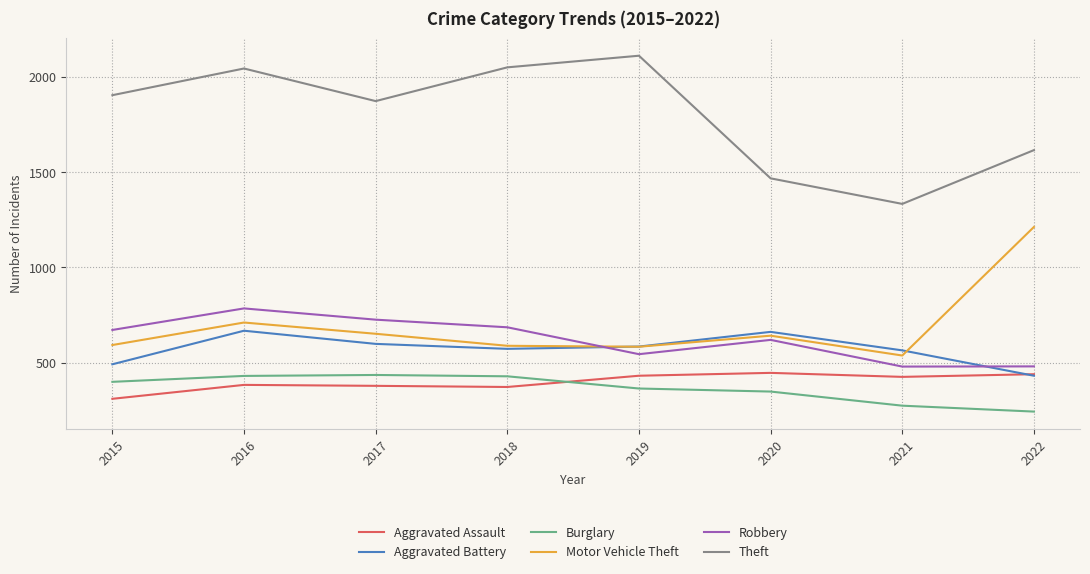

After their last crossing, which series has the higher values: Aggravated Battery or Motor Vehicle Theft?

Motor Vehicle Theft